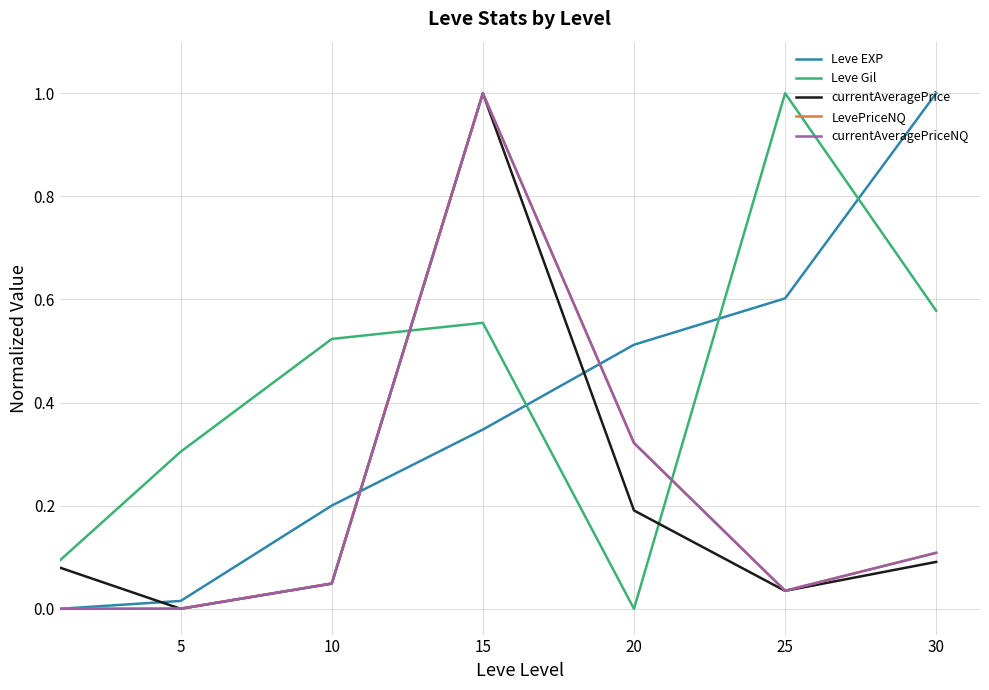

Does the chart display data point markers on the line(s)?

No